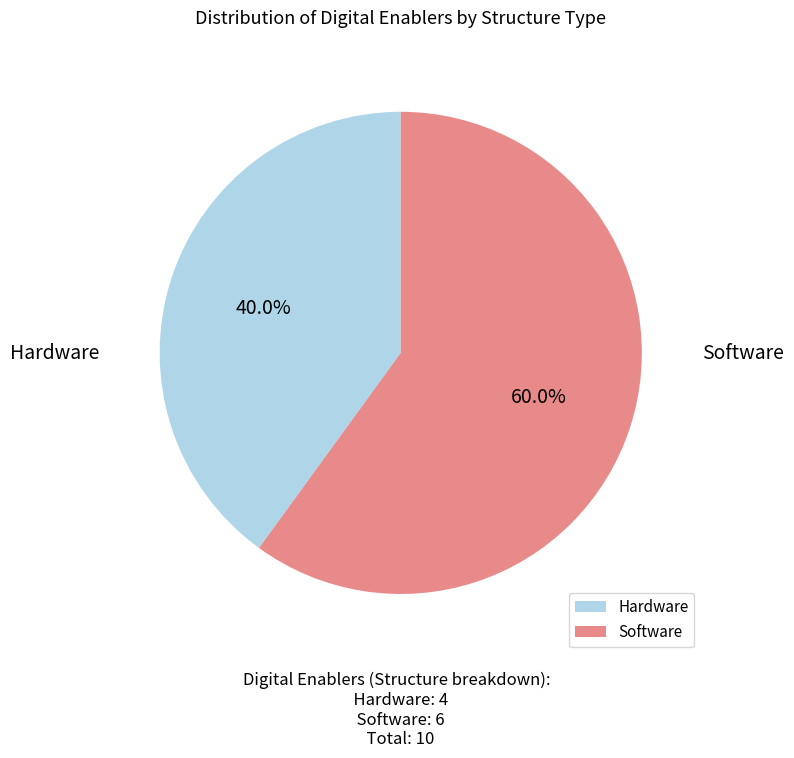

Which slice is the largest?

Software